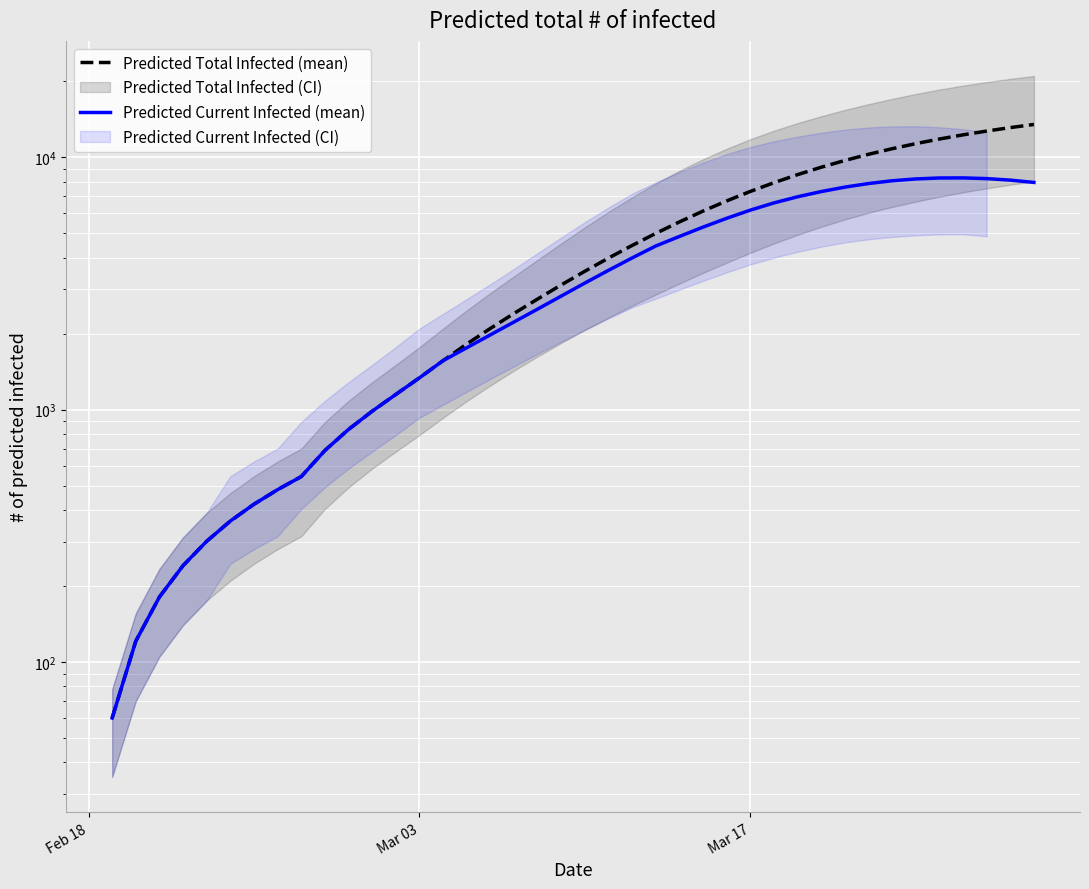

Which series has the largest total across all categories?

Predicted Total Infected (mean)